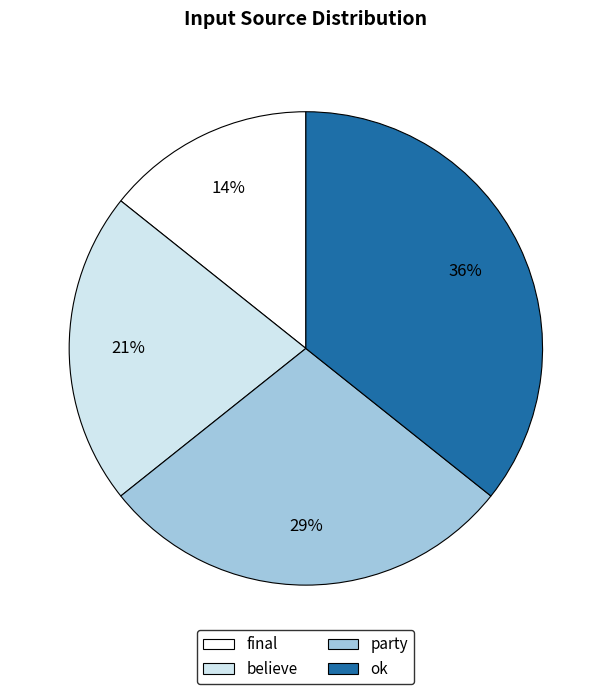

Does any single category account for the majority?

No